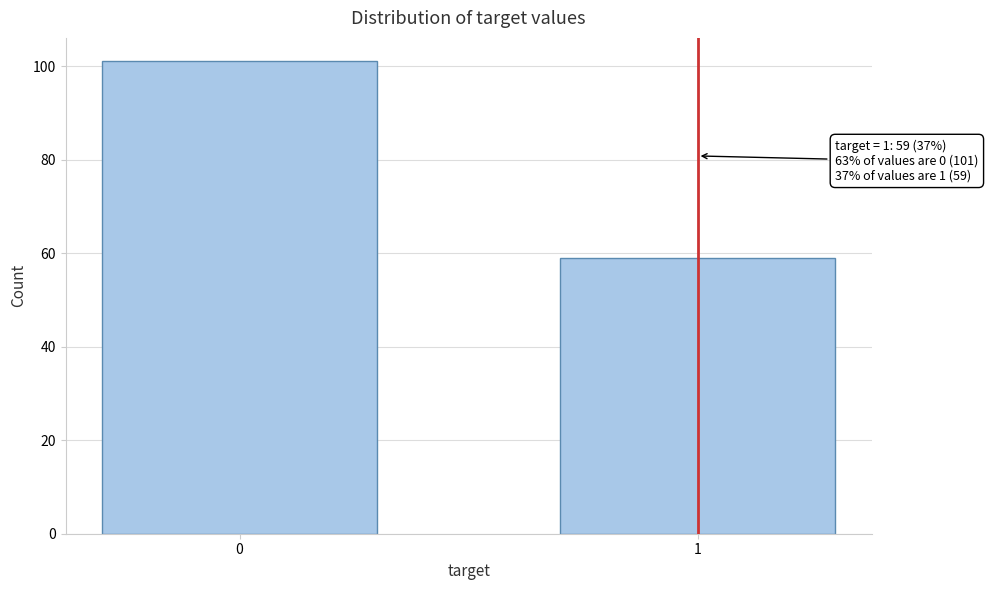

Reading left to right, extract all data points from this chart.

0=101	1=59